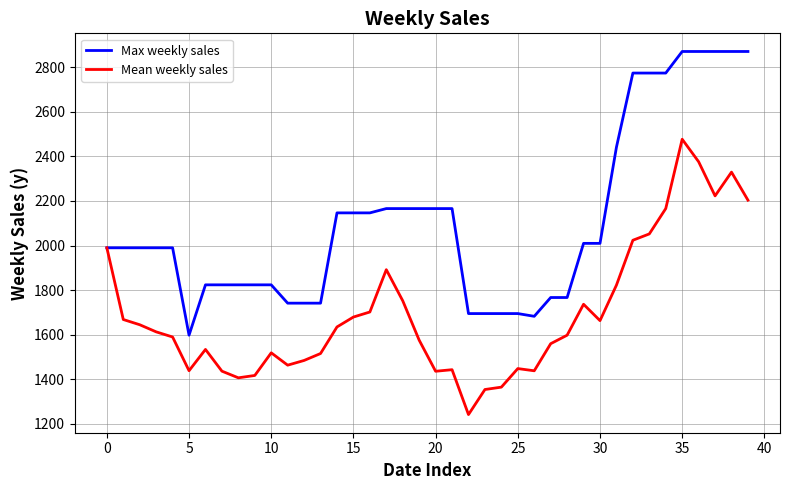

Which series has the largest total across all categories?

Max weekly sales